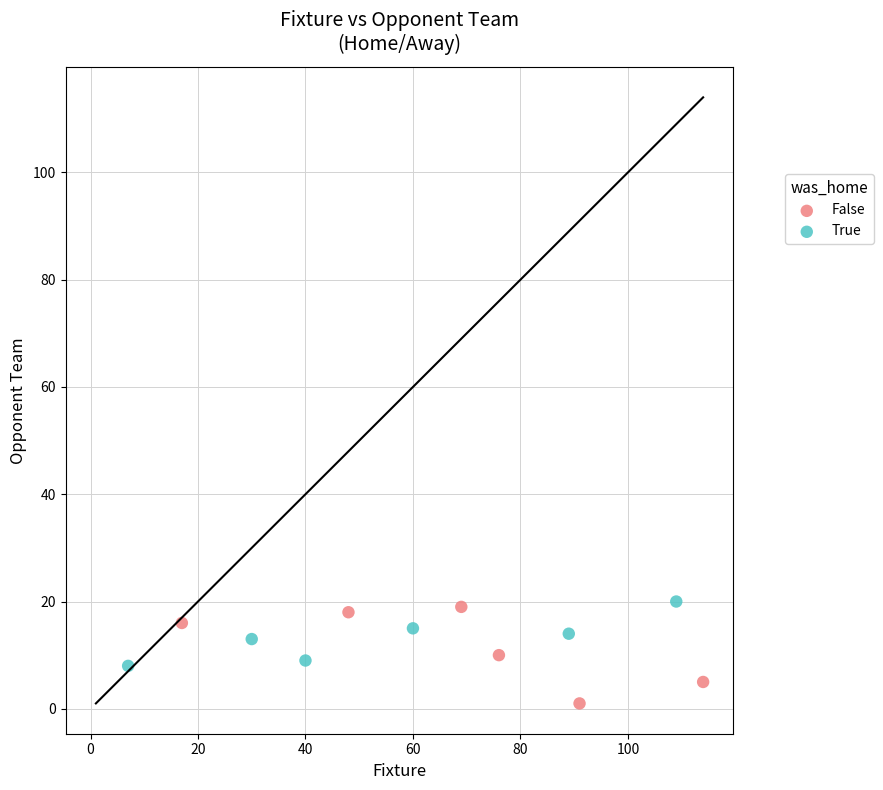

Which series contains the lowest Y value?

False